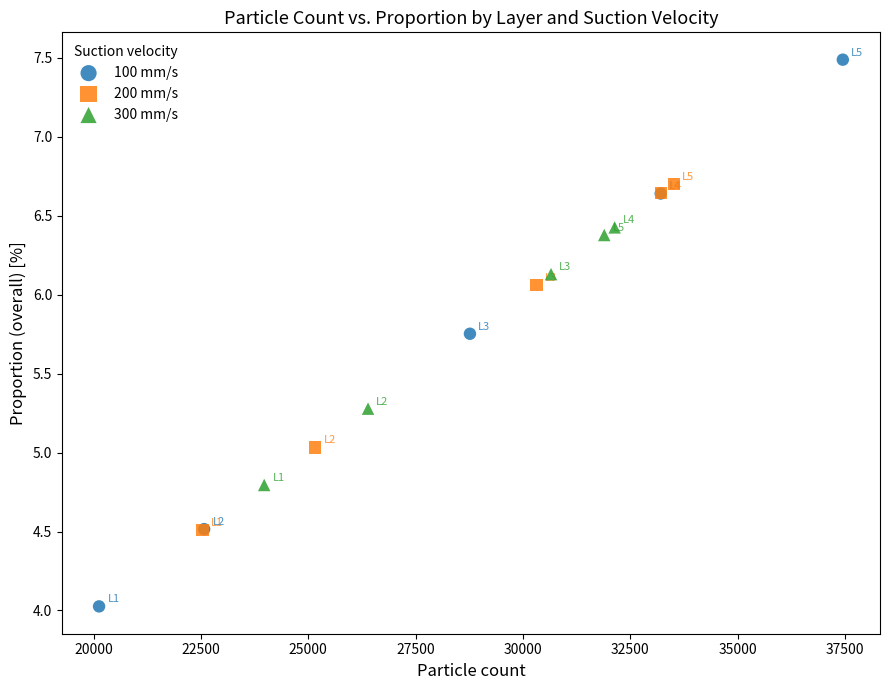

Which series contains the highest Y value?

100 mm/s